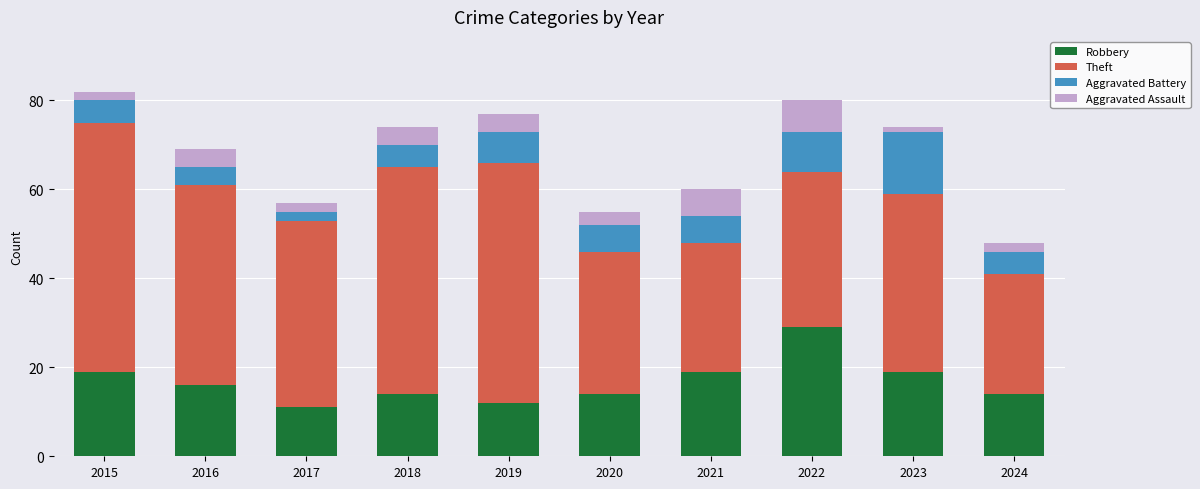

Does the chart contain any negative values?

No